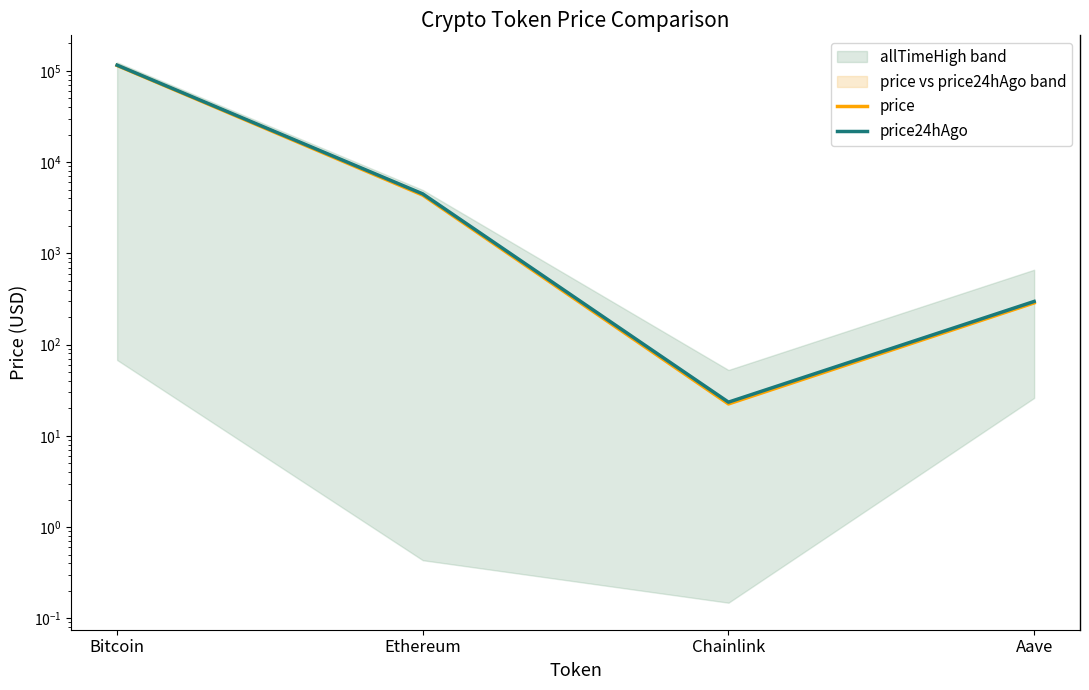

True or false: price and price24hAgo cross at least once.

False